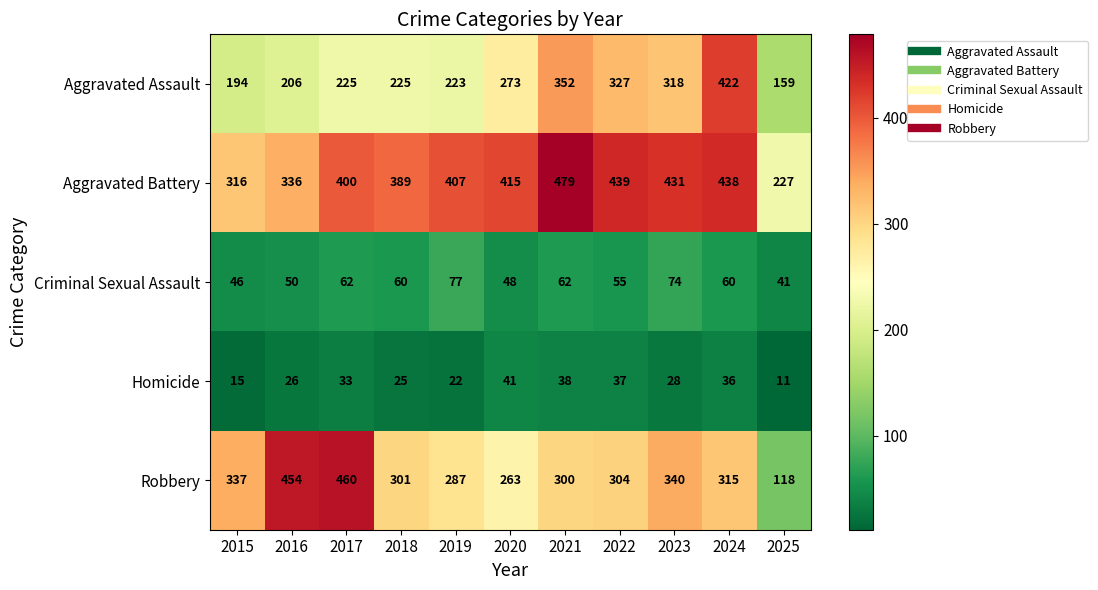

At which category is the sum across all series the highest?

2024